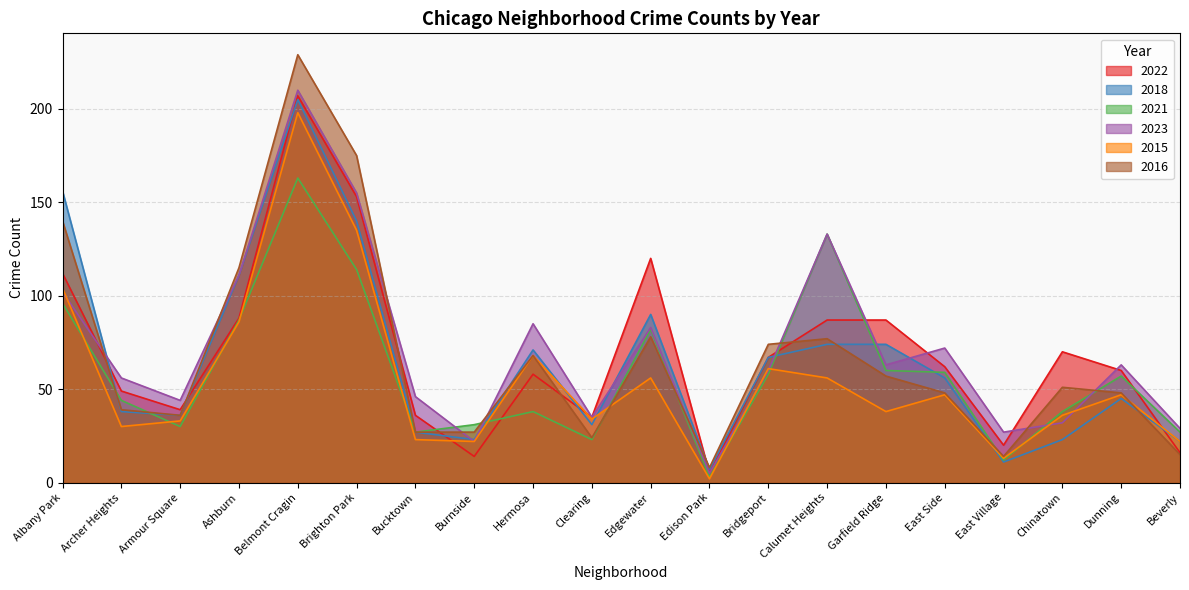

How many data points does each series have?

20